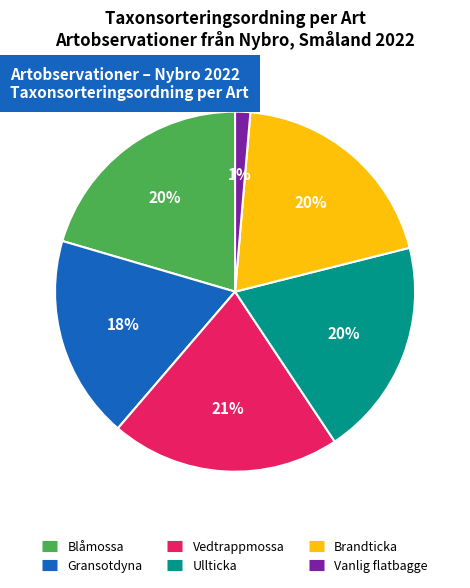

Does Brandticka represent more than half of the total?

No